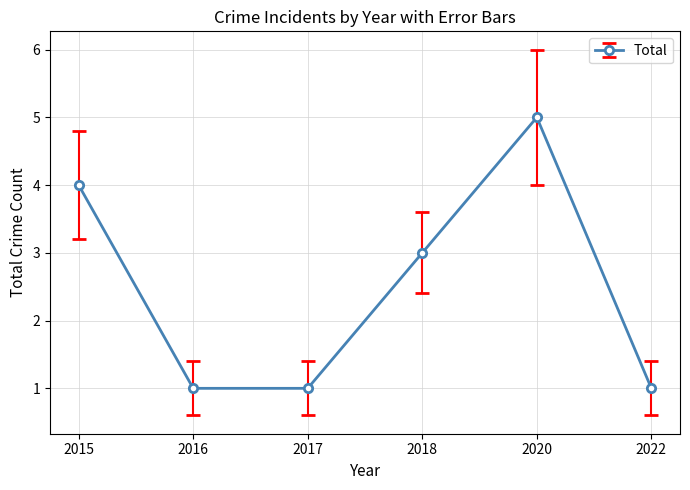

Where is the first local maximum?

2020